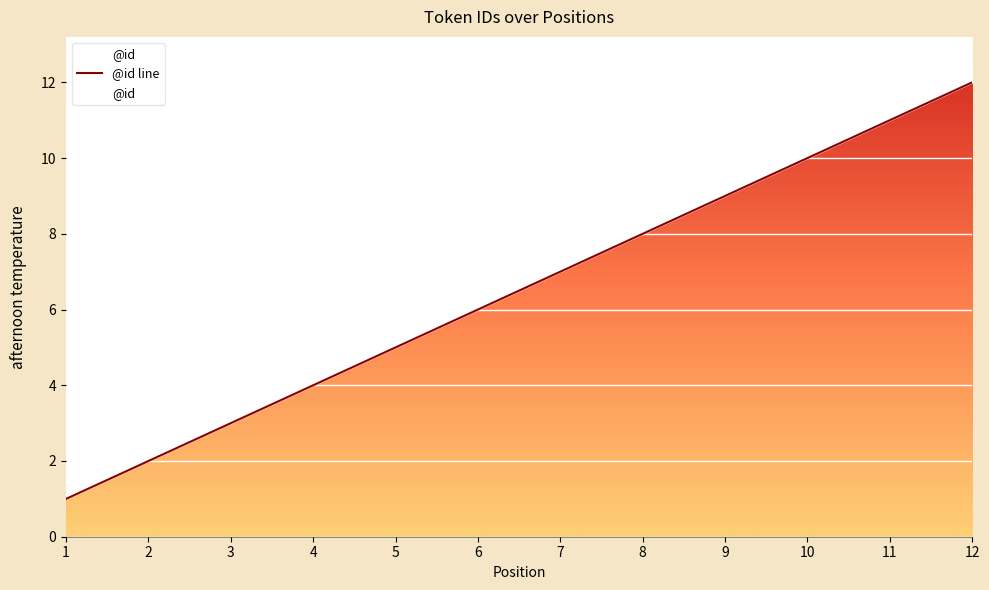

Reading right to left, list all the values displayed in this chart.

12	11	10	9	8	7	6	5	4	3	2	1